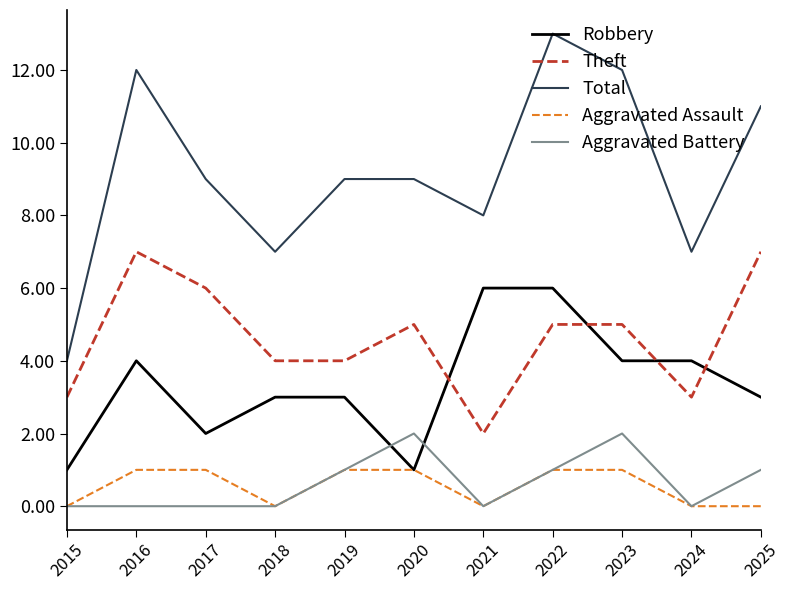

Count the Total values in the range 7 to 12.

9